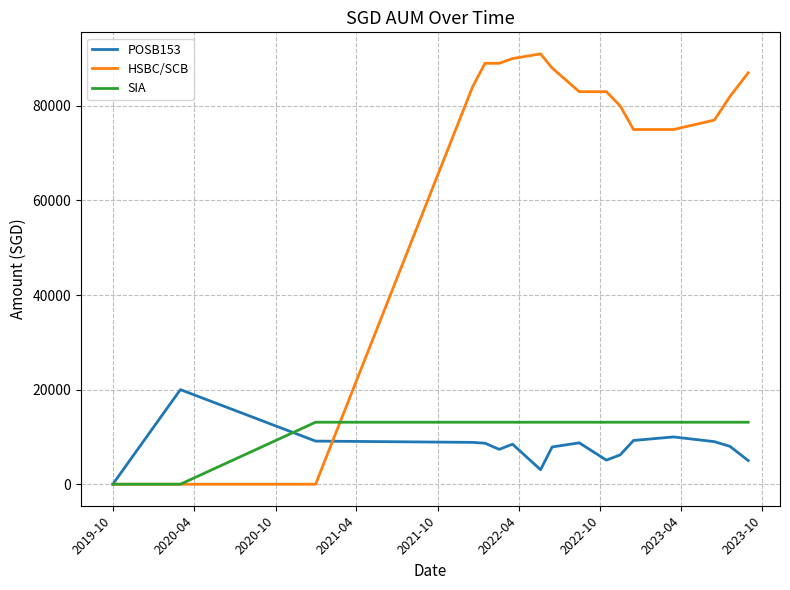

True or false: HSBC/SCB and POSB153 cross at least once.

True